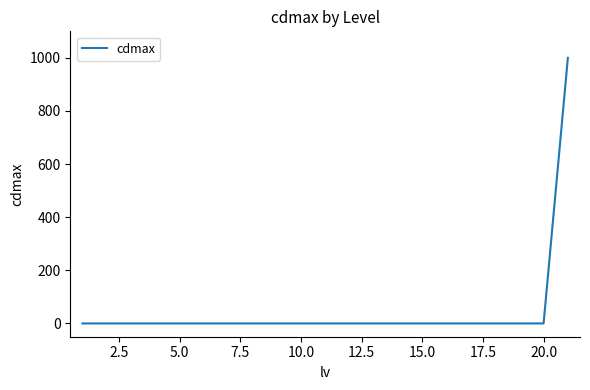

Reading right to left, list all the values displayed in this chart.

1000	0	0	0	0	0	0	0	0	0	0	0	0	0	0	0	0	0	0	0	0